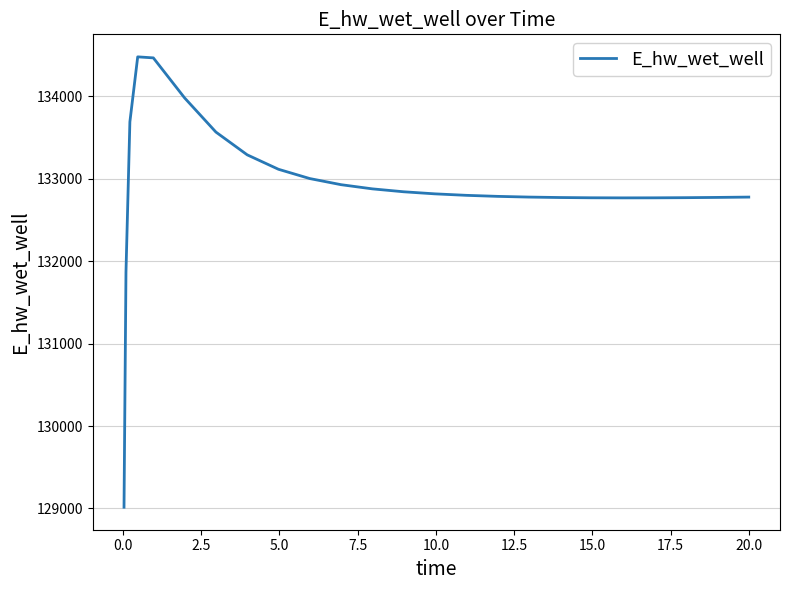

What is the difference between the maximum and minimum values?

5465.5